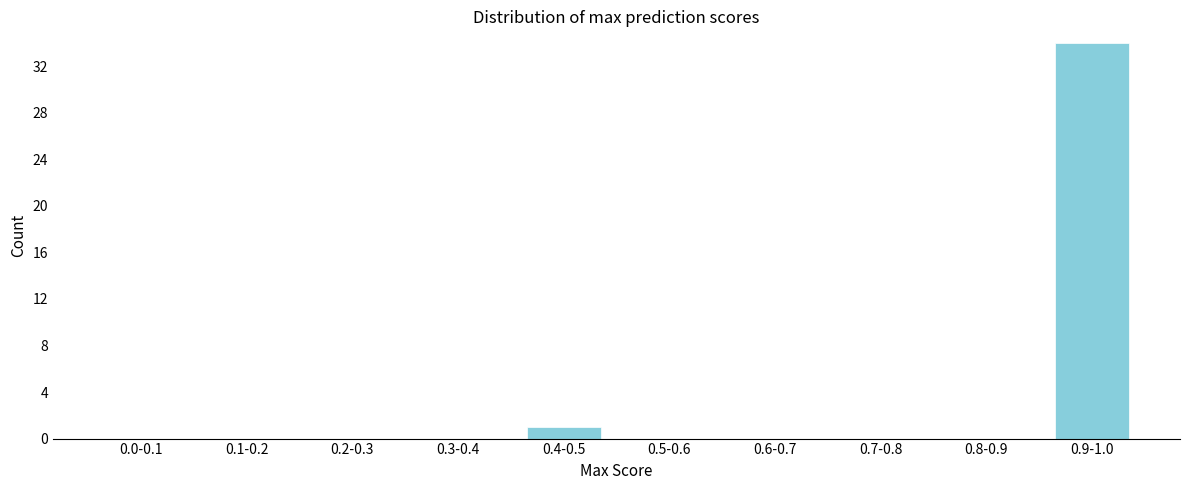

Reading left to right, extract all data points from this chart.

0.0-0.1=0	0.1-0.2=0	0.2-0.3=0	0.3-0.4=0	0.4-0.5=1	0.5-0.6=0	0.6-0.7=0	0.7-0.8=0	0.8-0.9=0	0.9-1.0=34